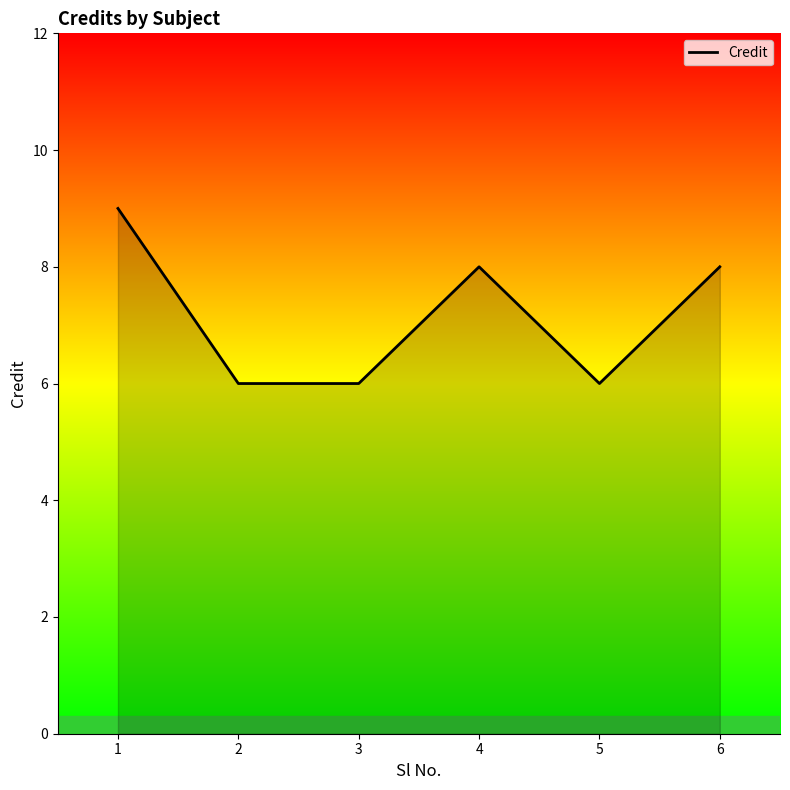

Reading right to left, transcribe all the data shown in this chart.

8	6	8	6	6	9